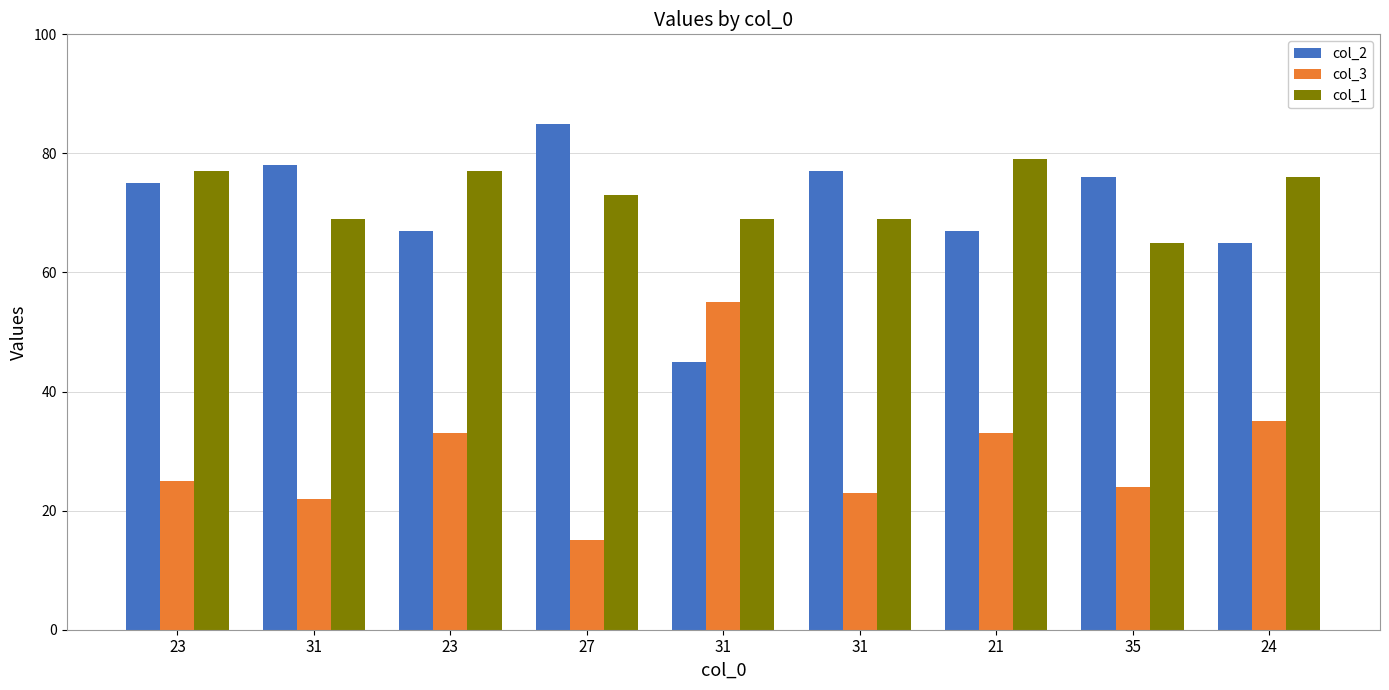

The value of col_1 at 21 is 41. True or false?

False